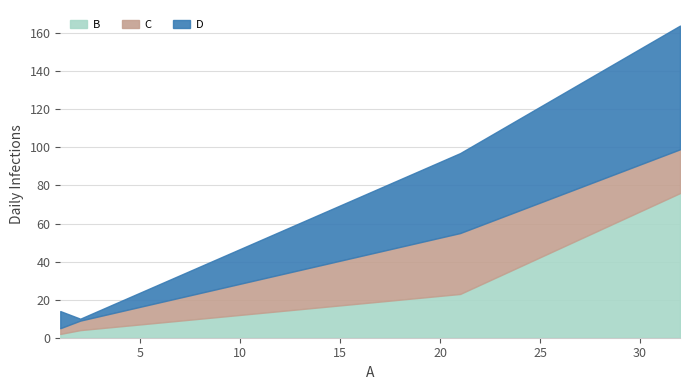

The value of C at 32 is 31. True or false?

False